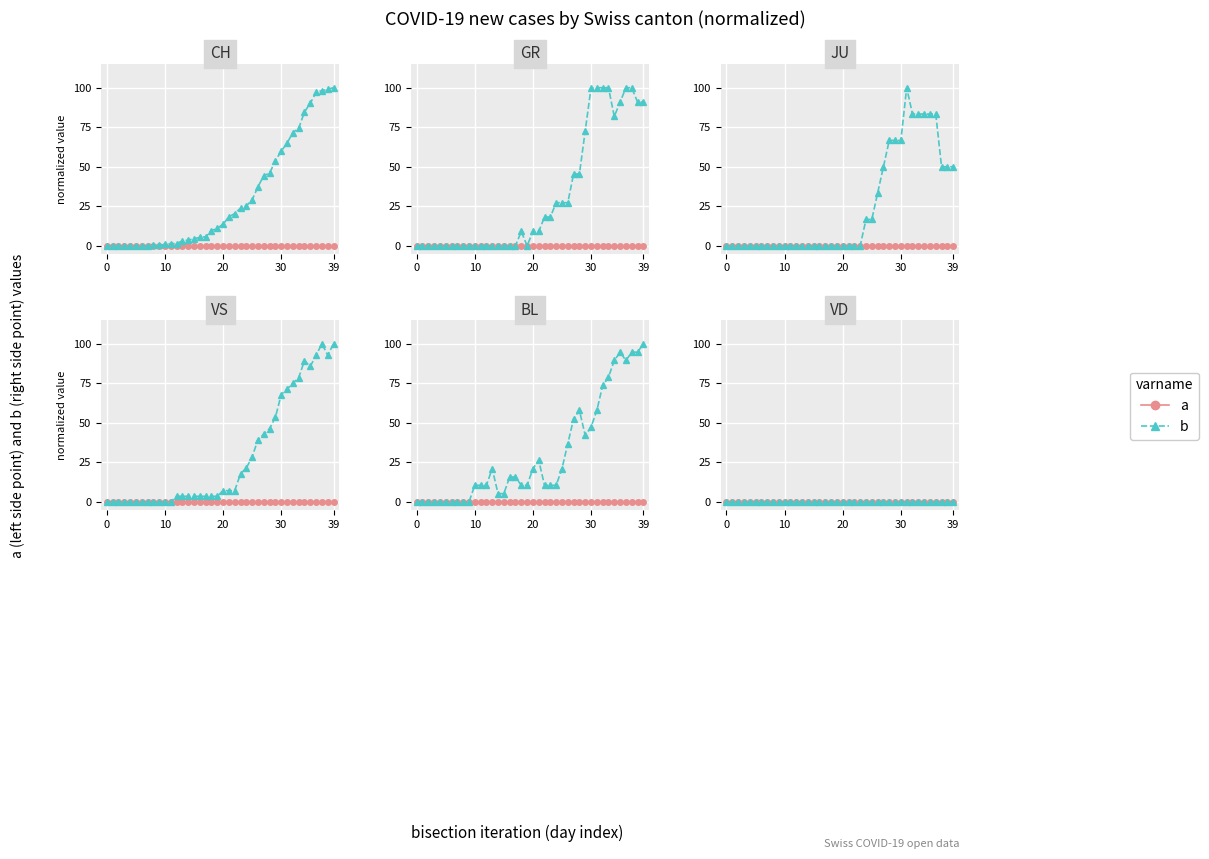

At which label is GR closest to 50?

27